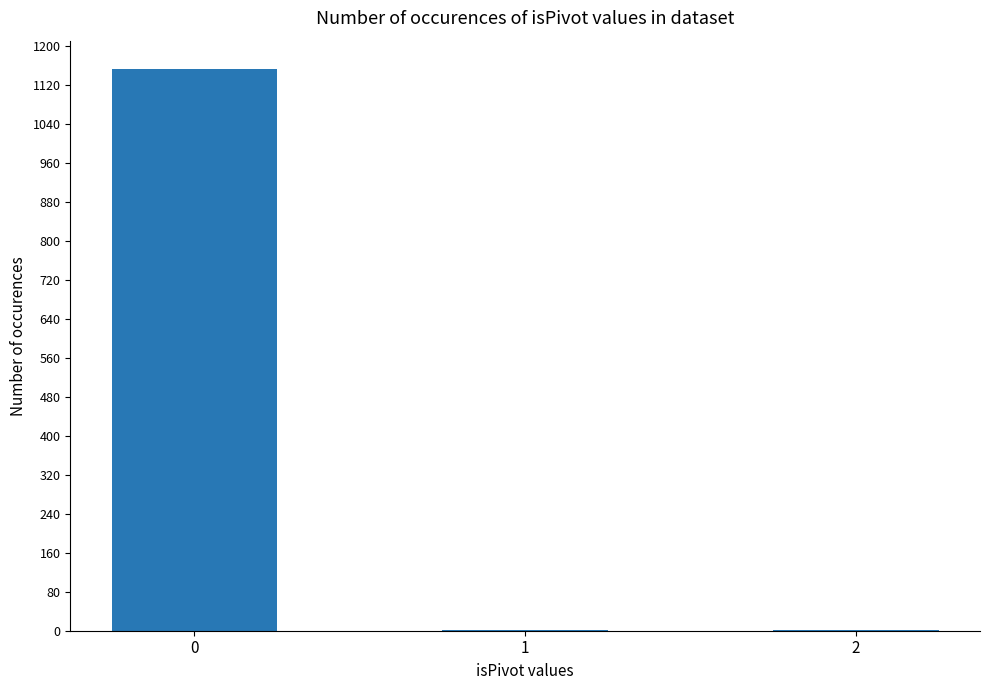

Reading left to right, list all the values displayed in this chart.

0=1153	1=1	2=1